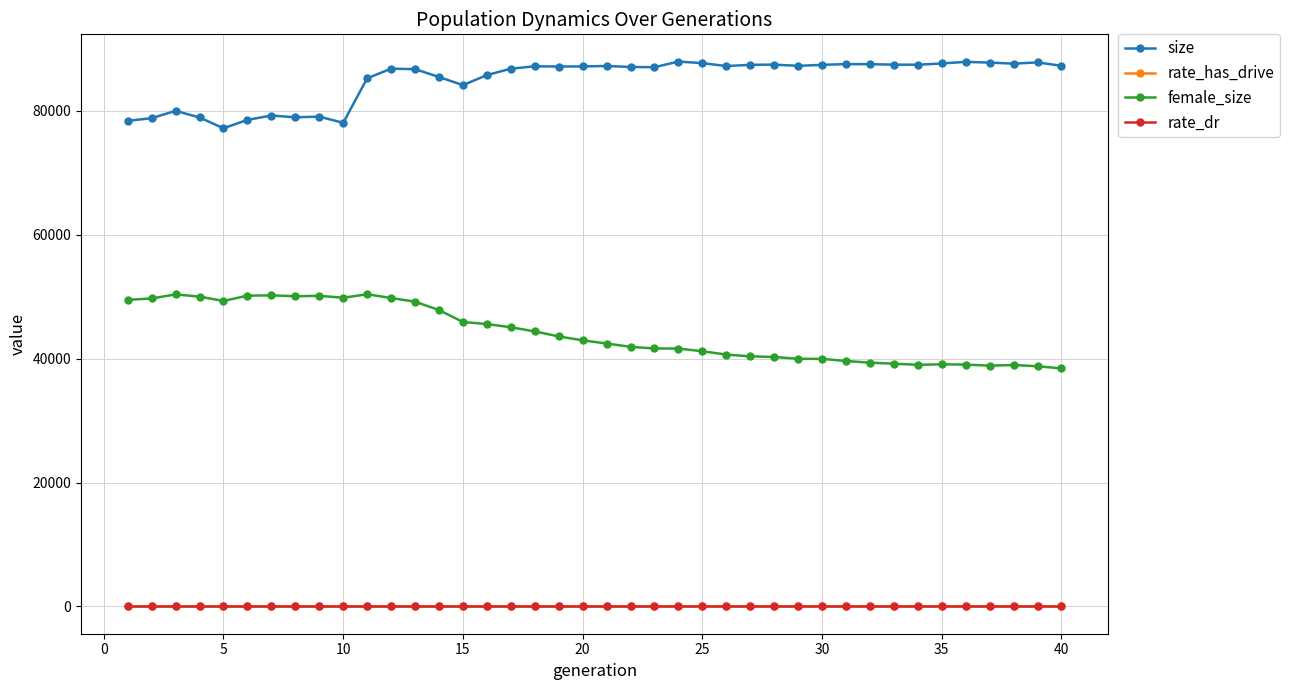

How many values in the size series are below 87187?

20